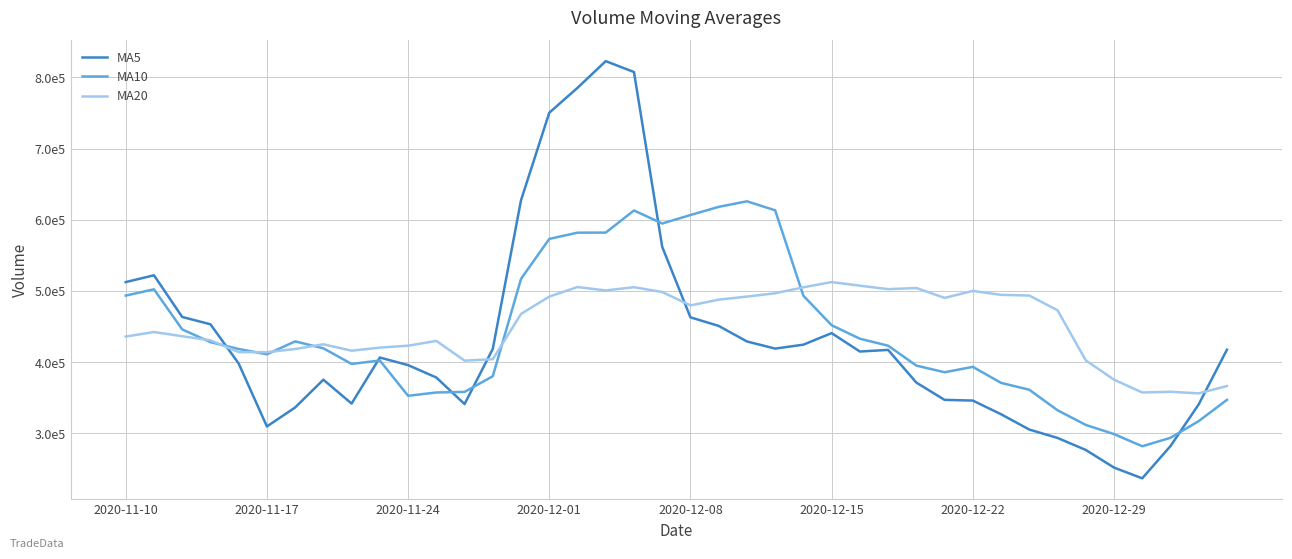

What are all the series names shown in the legend?

MA5, MA10, MA20